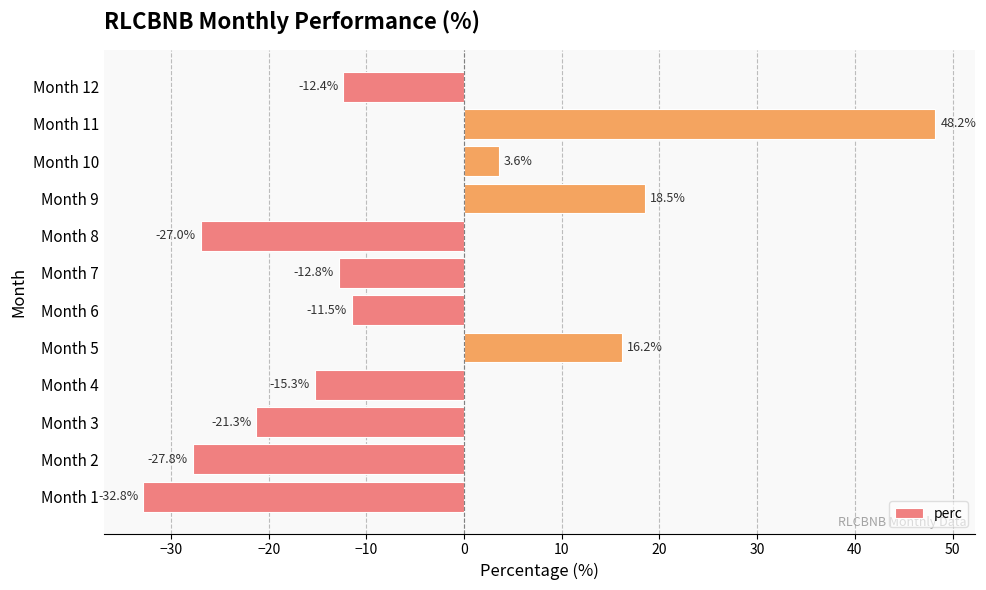

At which label is the value closest to 7?

Month 10